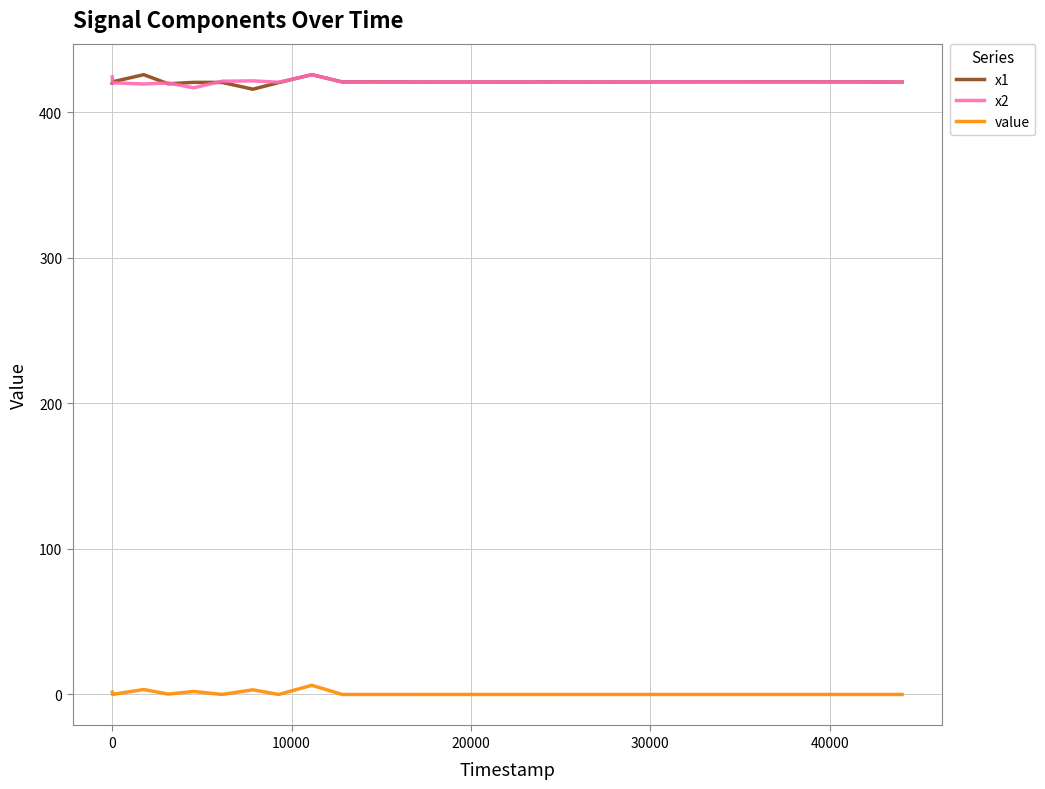

What is the highest value of the x2 series?

426.0